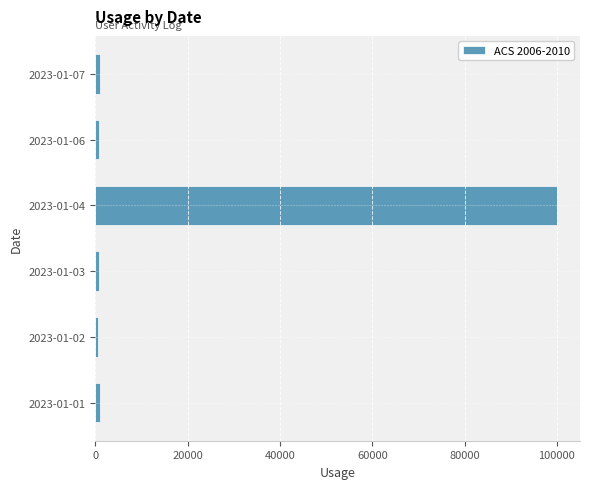

Which label corresponds to the largest value in the chart?

2023-01-04